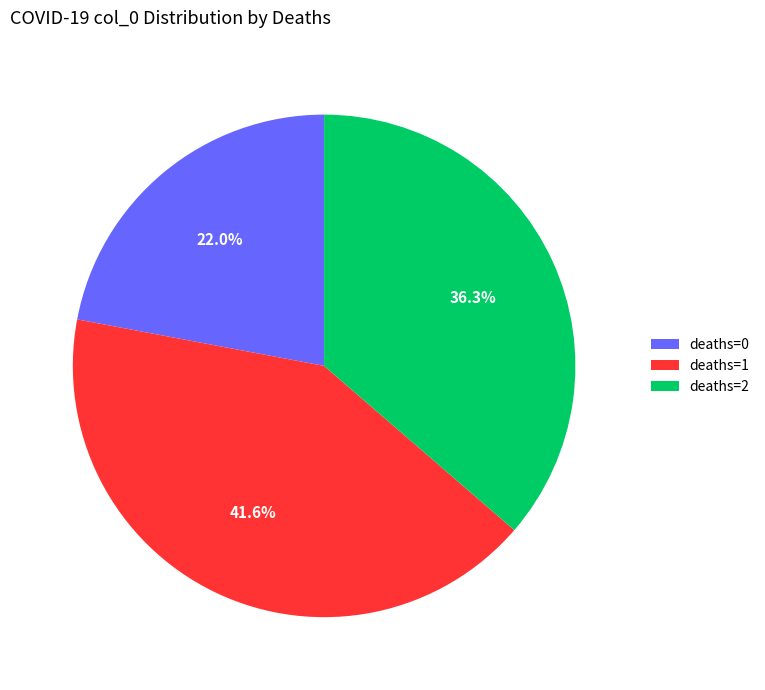

Is there any slice that represents more than half of the pie?

No